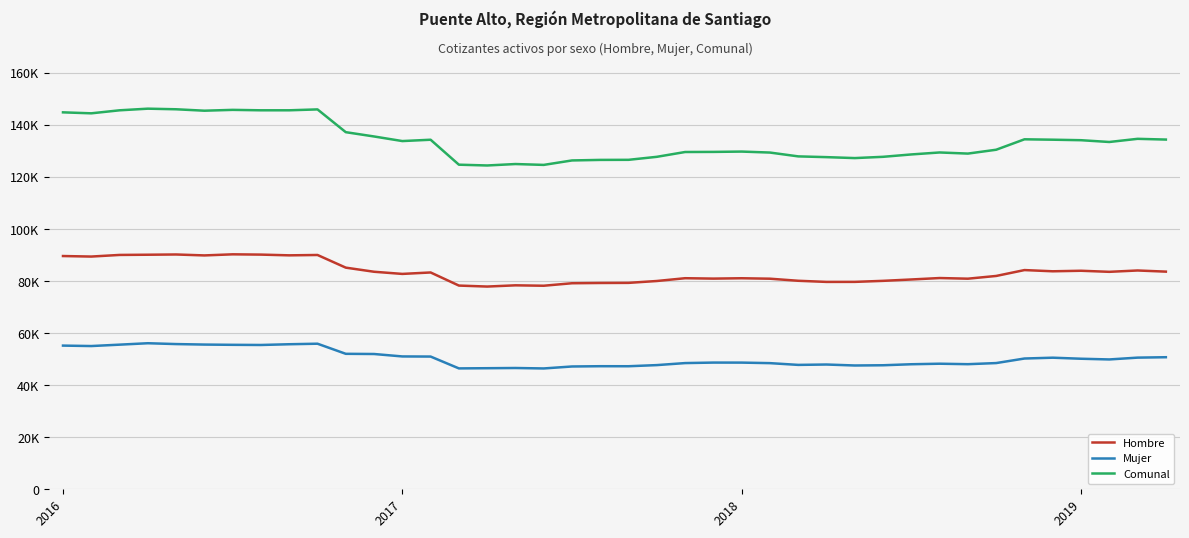

What is the difference between the maximum and second lowest values in the Mujer series?

9669